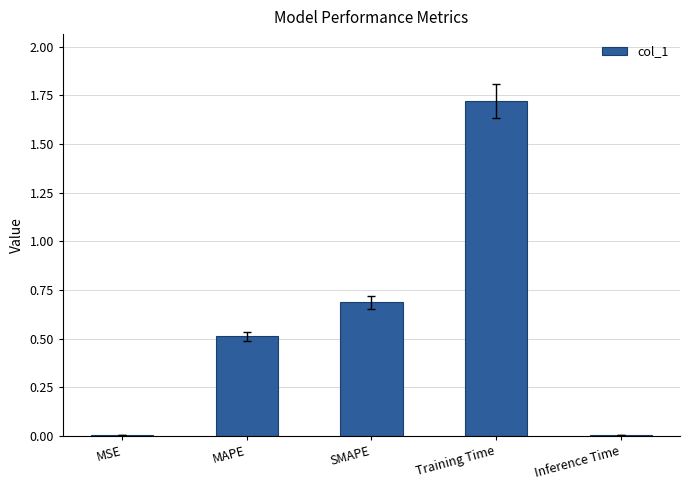

What value does the data have at MAPE?

0.5